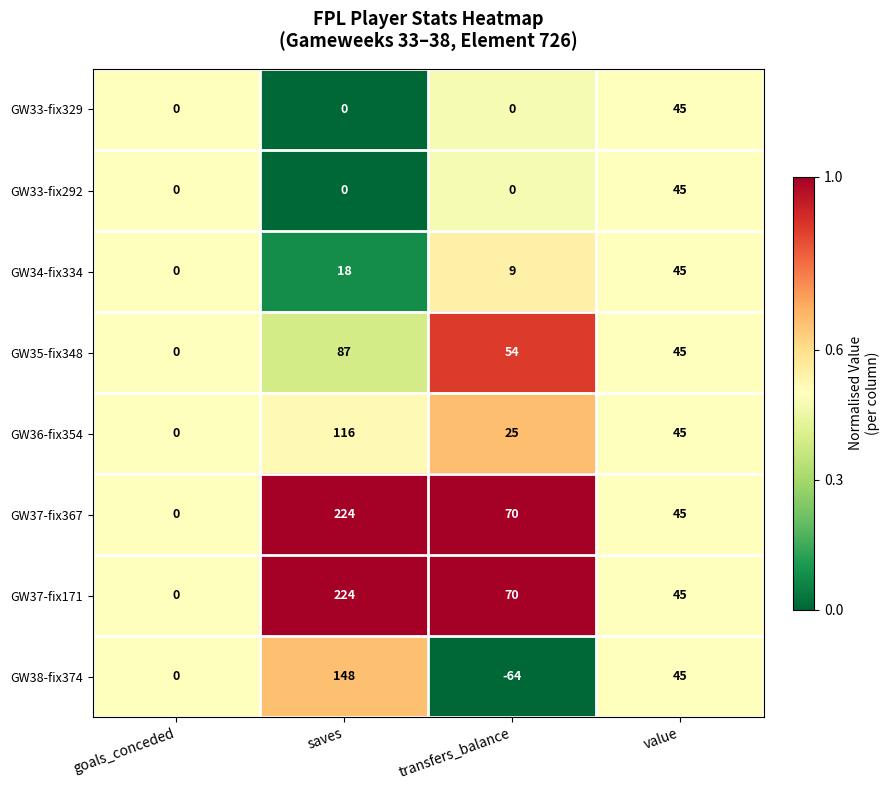

Rank the categories by GW38-fix374 value from highest to lowest.

saves, value, goals_conceded, transfers_balance